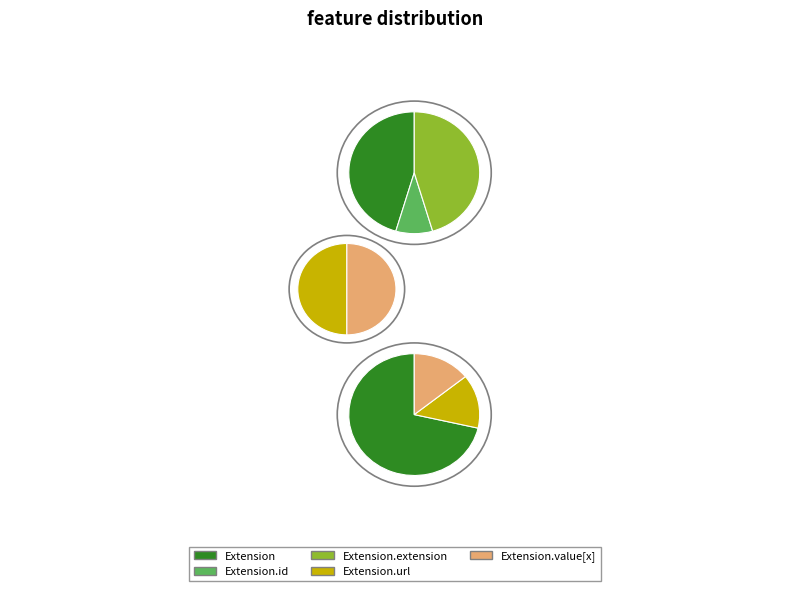

The Extension slice represents 50% of the pie. True or false?

True